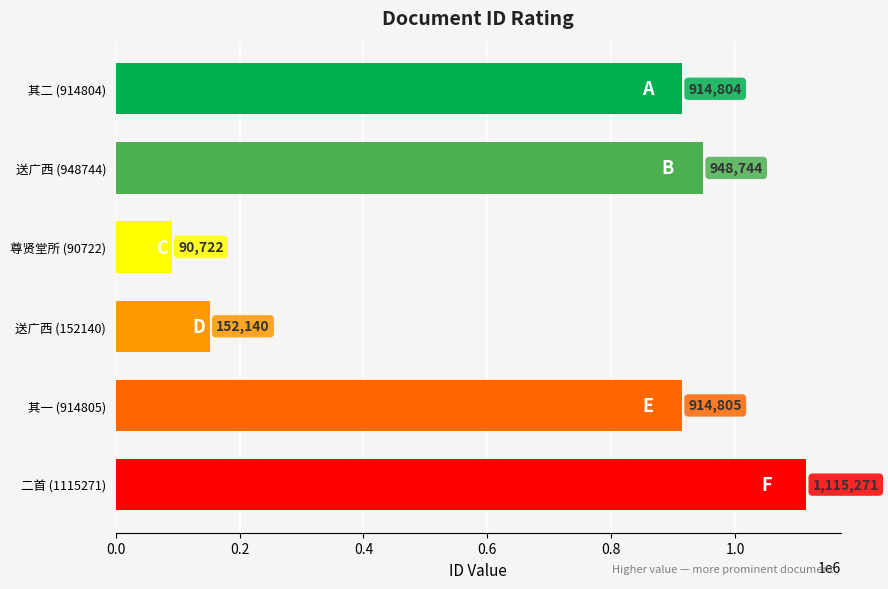

What is the label of the 5th bar from the bottom?

送广西 (948744)